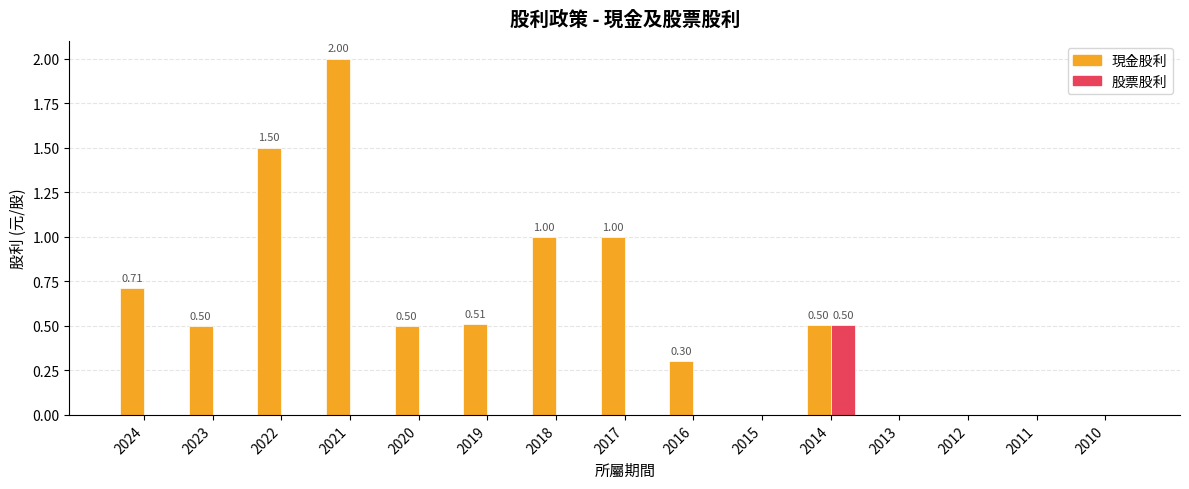

Reading left to right, list all the values displayed in this chart.

現金股利: 2024=0.7	2023=0.5	2022=1.5	2021=2.0	2020=0.5	2019=0.5	2018=1.0	2017=1.0	2016=0.3	2015=0.0	2014=0.5	2013=0.0	2012=0.0	2011=0.0	2010=0.0
股票股利: 2024=0.0	2023=0.0	2022=0.0	2021=0.0	2020=0.0	2019=0.0	2018=0.0	2017=0.0	2016=0.0	2015=0.0	2014=0.5	2013=0.0	2012=0.0	2011=0.0	2010=0.0